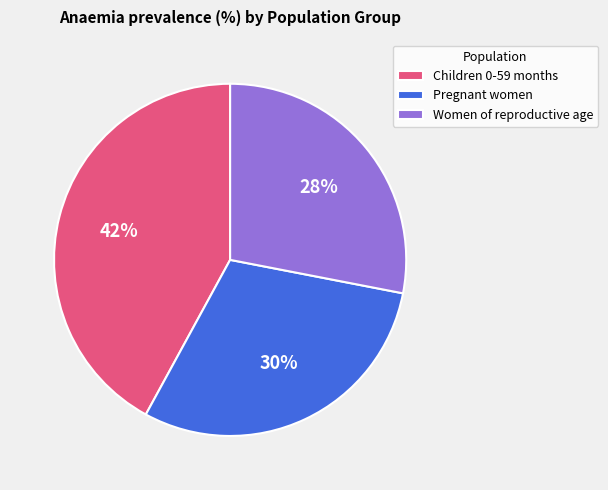

How many slices are in this pie chart?

3